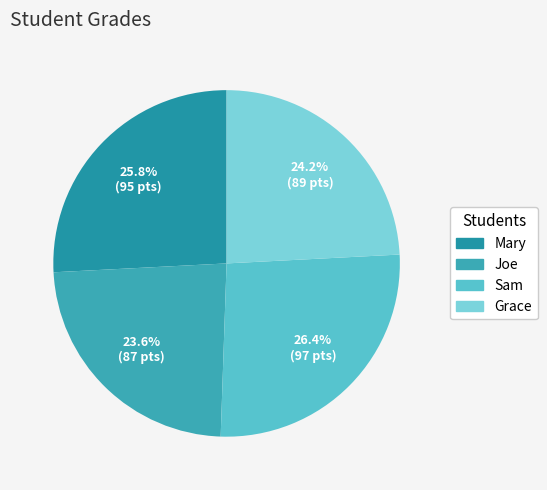

Approximately how many times larger is the value at Joe compared to Mary?

0.9